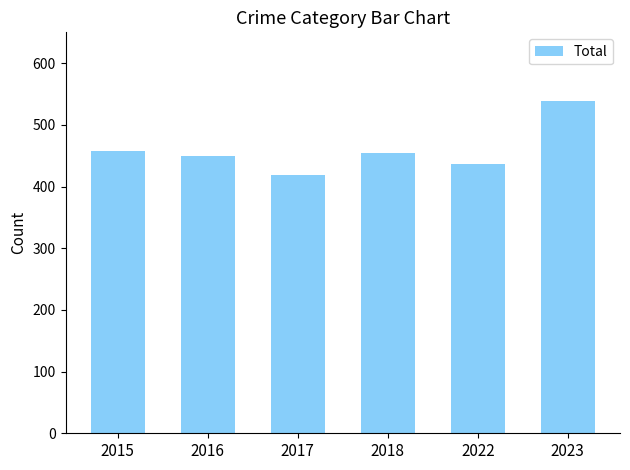

Reading left to right, list all the values displayed in this chart.

2015=458	2016=449	2017=419	2018=455	2022=436	2023=539